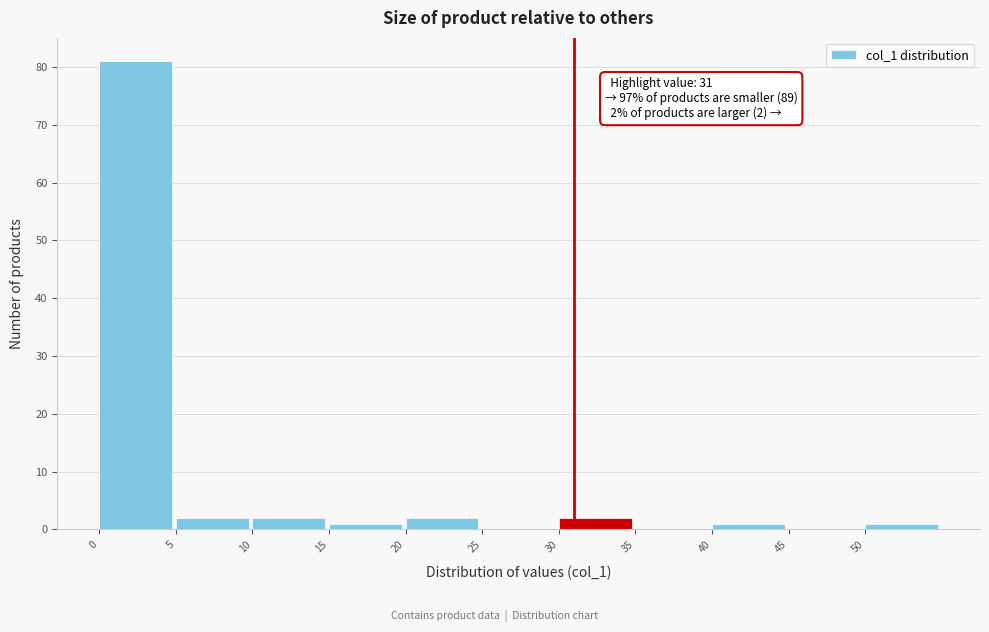

Over which range of the x-axis is the bar tallest?

0 to 5